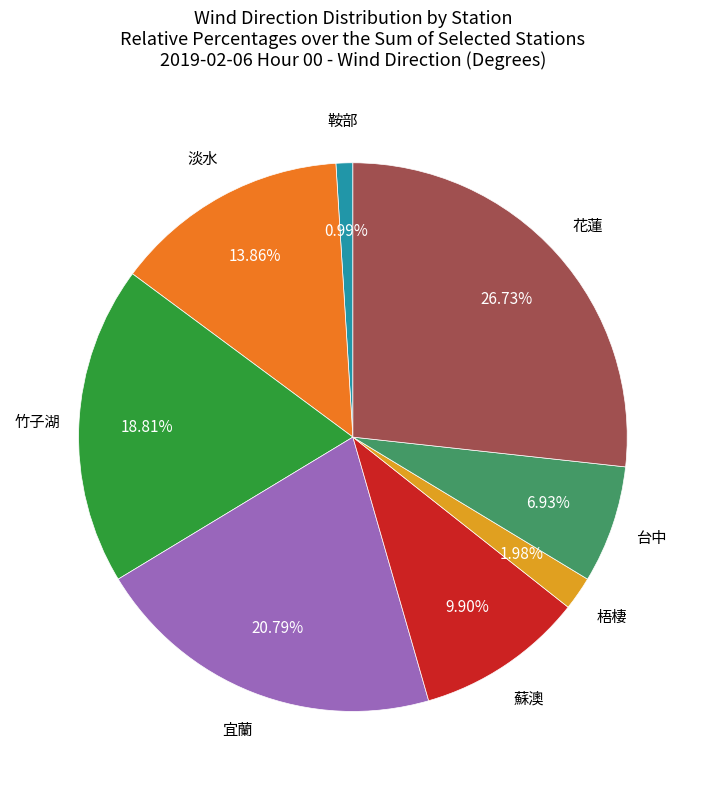

To the nearest percent, what is the difference between the largest and smallest slice percentages?

26%